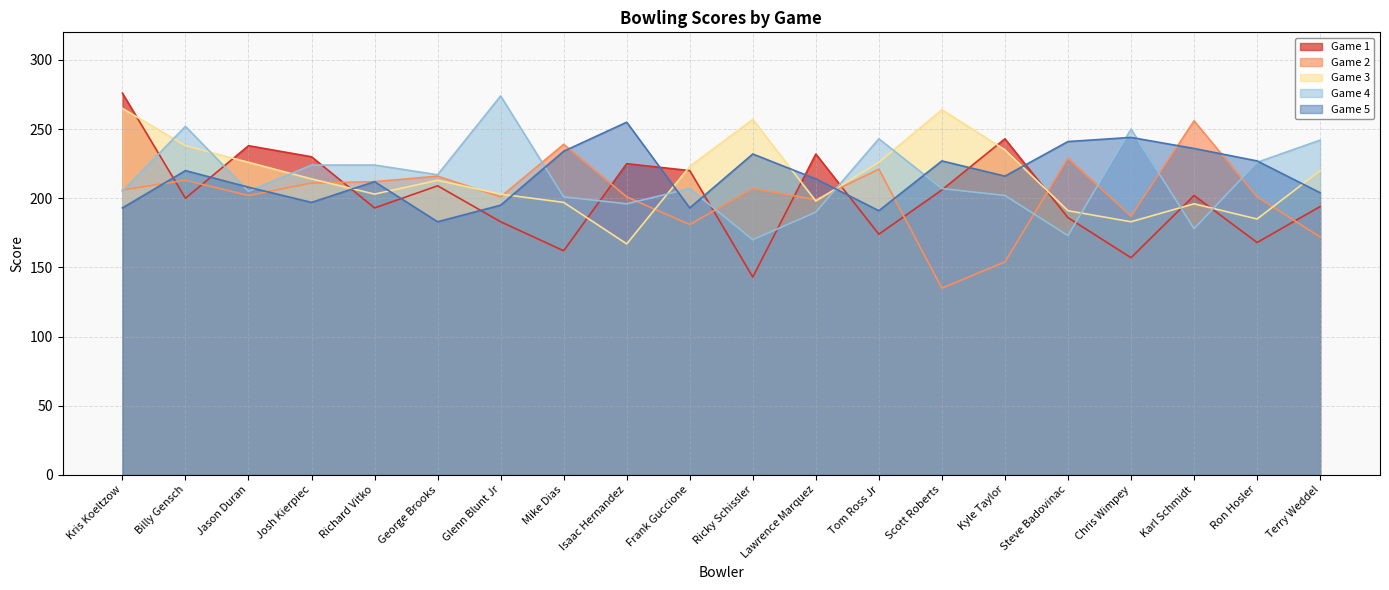

Which series ends up on top after the final intersection of Game 4 and Game 1?

Game 4